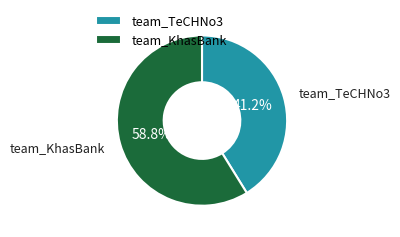

Is there any slice that represents more than half of the pie?

Yes